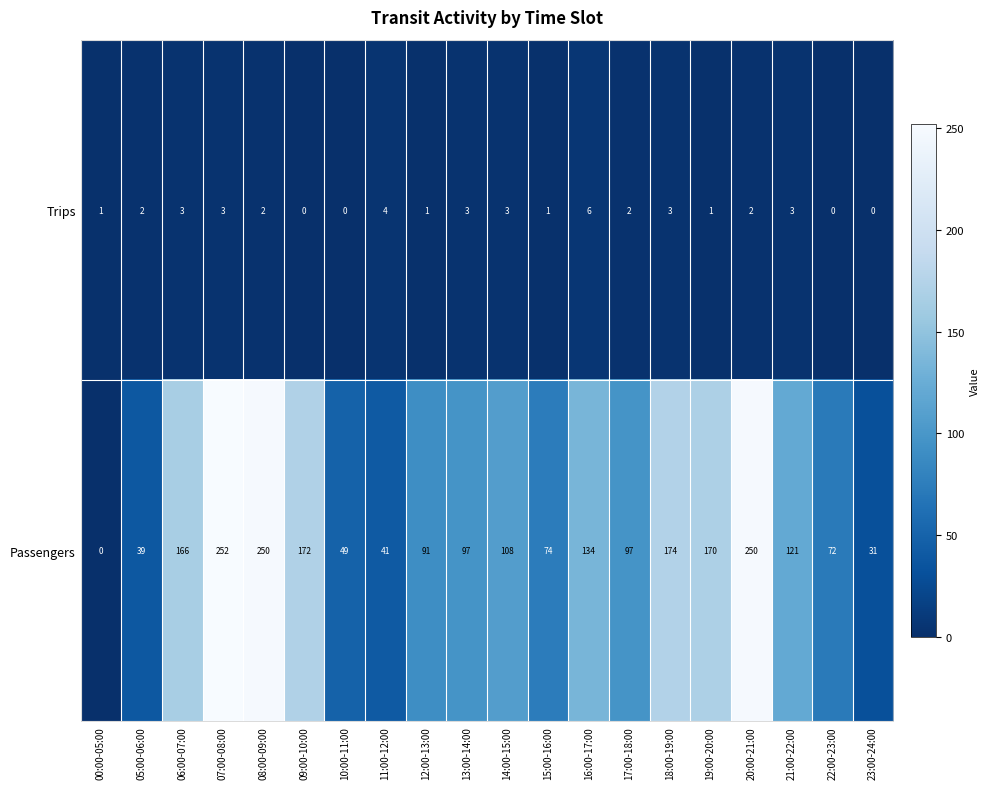

What is the total value across all series at 13:00-14:00?

100